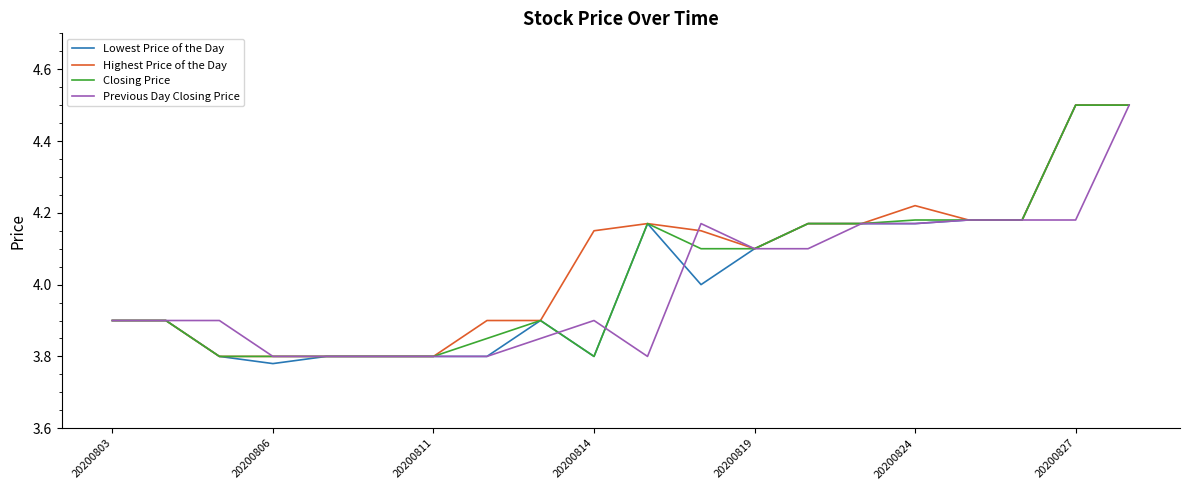

What is the greatest value displayed?

4.5